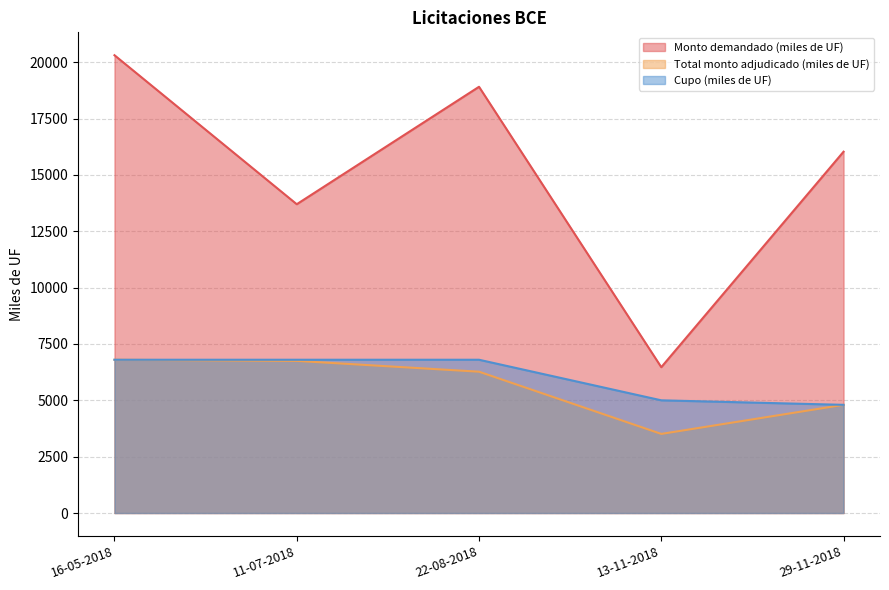

What is the difference between the highest and lowest values at 29-11-2018?

11230